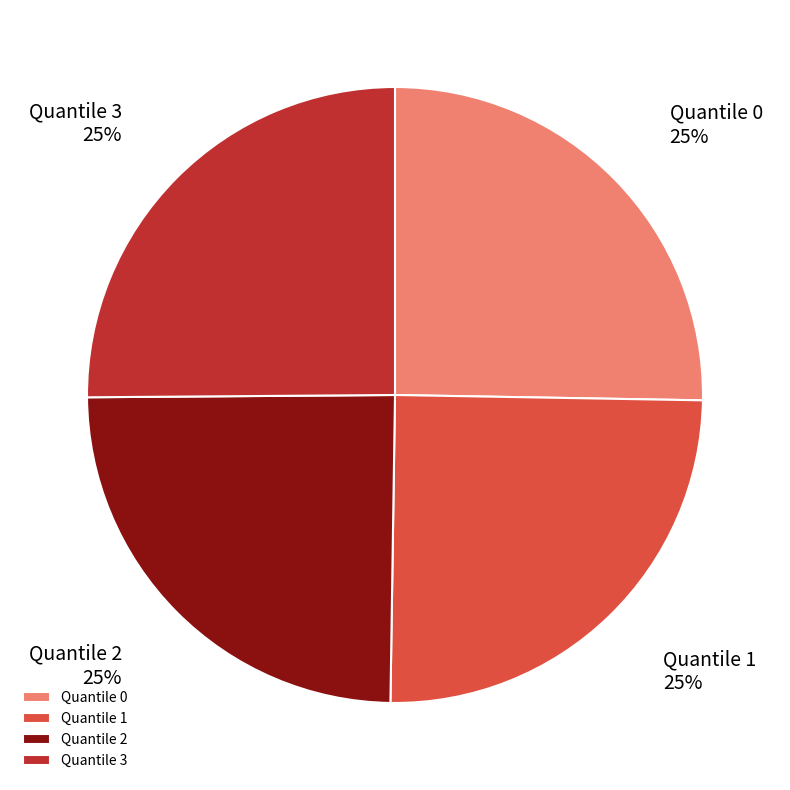

True or false: Quantile 1 accounts for 31% of the total.

False